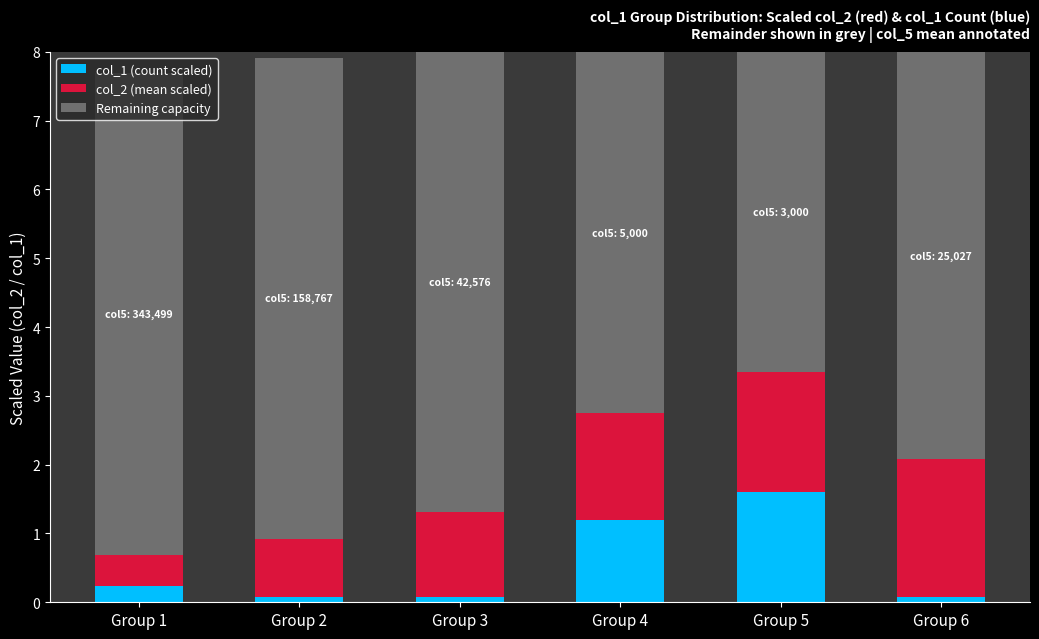

What is the total value across all series at Group 1?

7.7